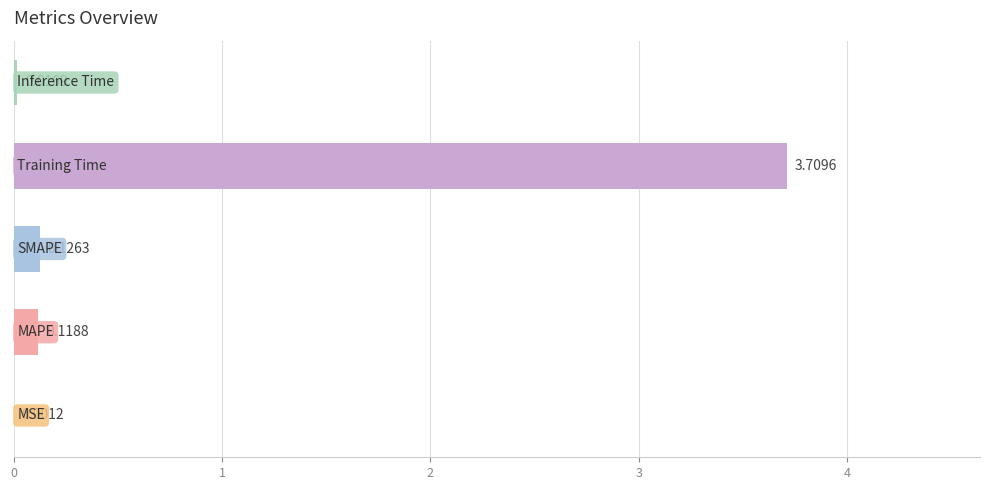

What is the sum of all values?

4.0